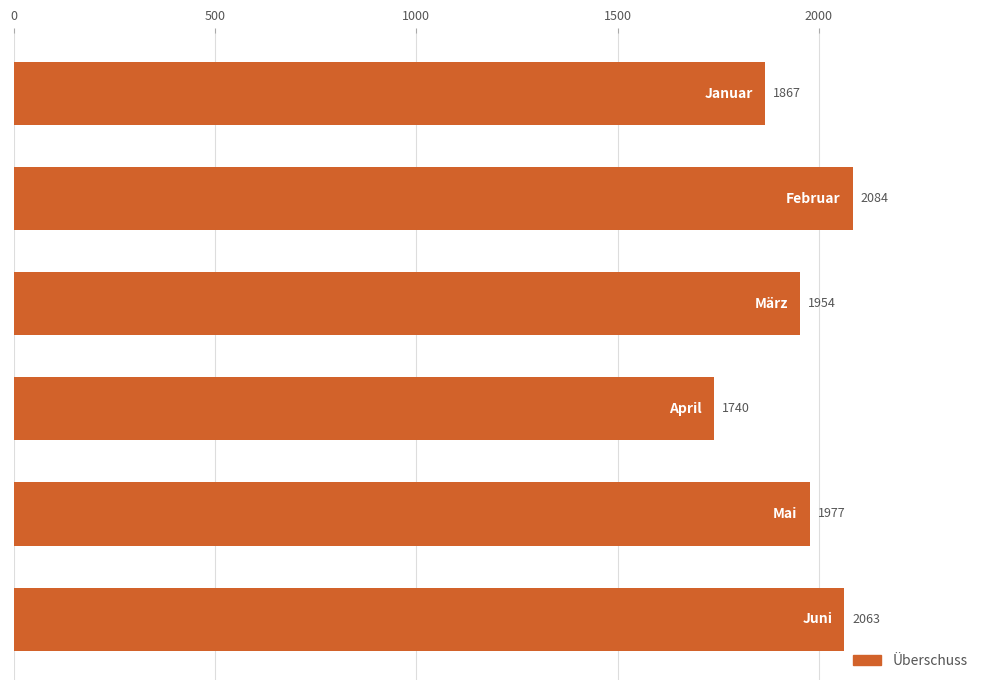

How many values exceed 1977?

3